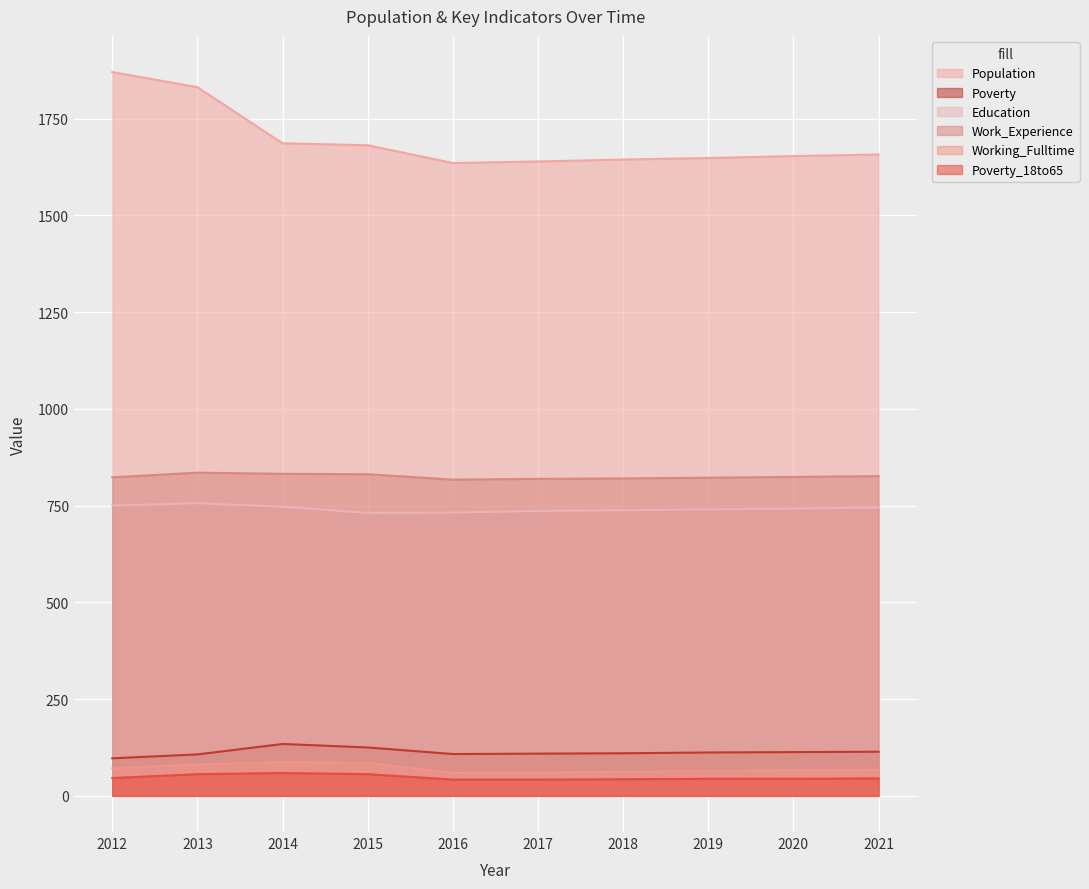

Which series has the largest total across all categories?

Population